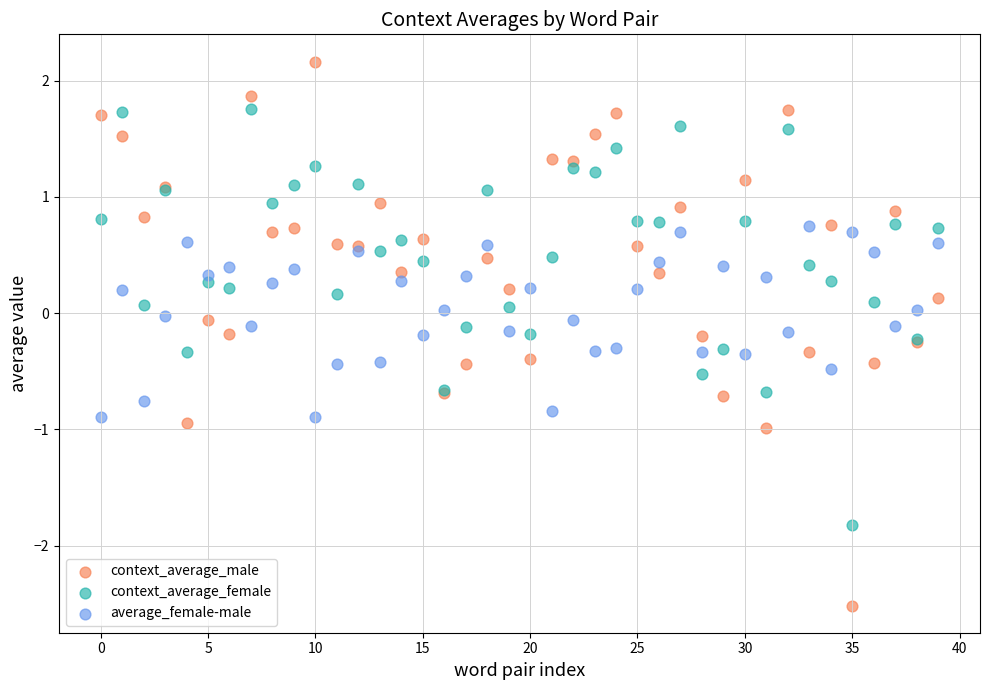

Which series reaches the maximum Y coordinate?

context_average_male